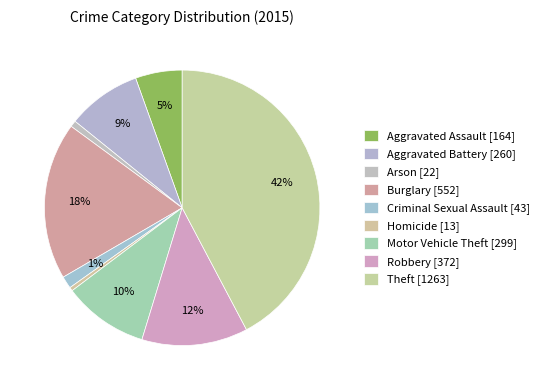

Count the number of slices in the pie.

9